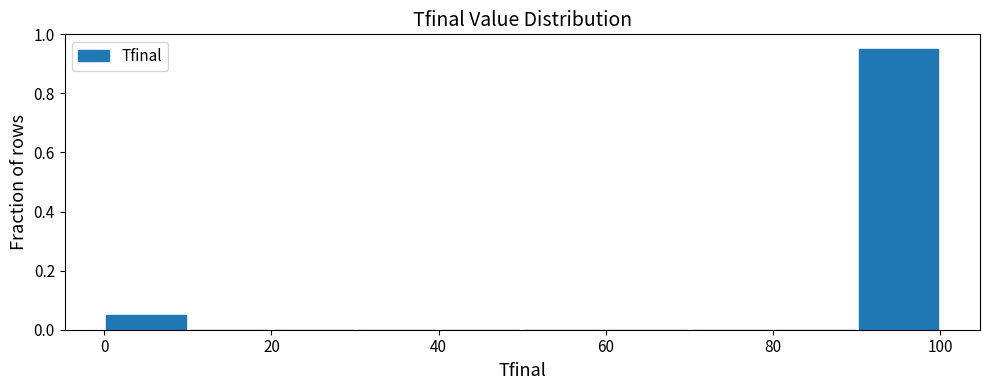

Reading left to right, transcribe this chart: for each bar, give the range it covers on the x-axis and its height. The values are not printed on the chart, so give them approximately, as read against the axis.

0 to 10: 0.06
10 to 20: 0
20 to 30: 0
30 to 40: 0
40 to 50: 0
50 to 60: 0
60 to 70: 0
70 to 80: 0
80 to 90: 0
90 to 100: 0.96